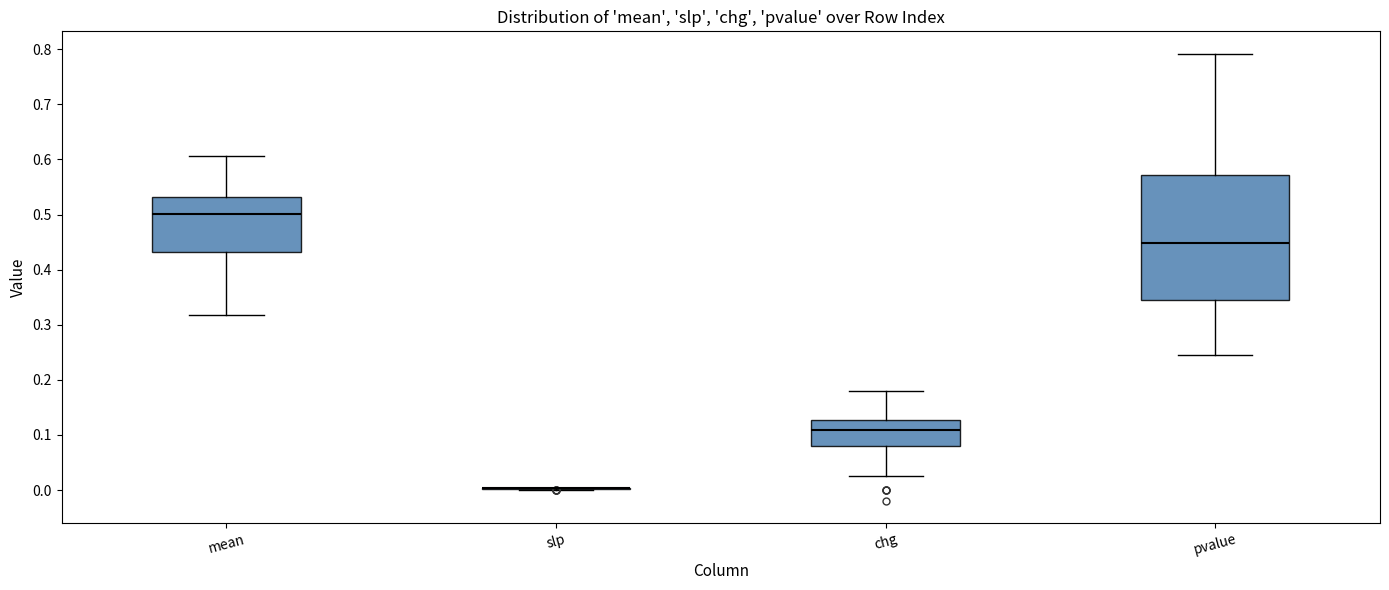

Reading left to right, transcribe this box plot: for each box, give where its median line is, the range the box spans, and where its two whiskers end, as read against the y-axis. The values are not printed on the chart, so give them approximately, as read against the axis.

mean: median 0.50, box 0.43 to 0.53, whiskers 0.32 to 0.61
slp: box collapsed to a line at 0.00, whiskers 0.00 to 0.00
chg: median 0.11, box 0.08 to 0.13, whiskers 0.03 to 0.18
pvalue: median 0.45, box 0.35 to 0.57, whiskers 0.25 to 0.79